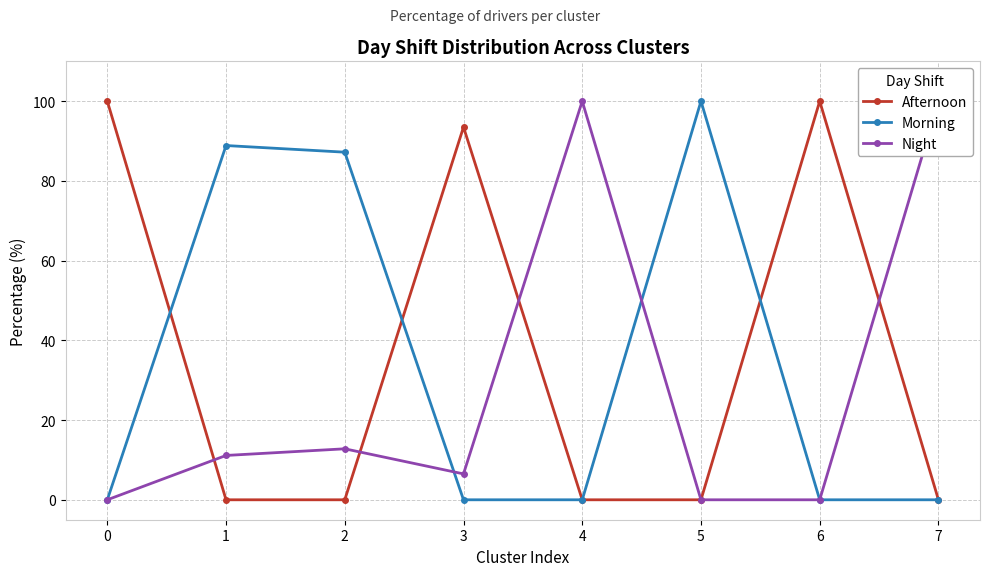

List the series in order of their peak value, highest first.

Afternoon, Morning, Night